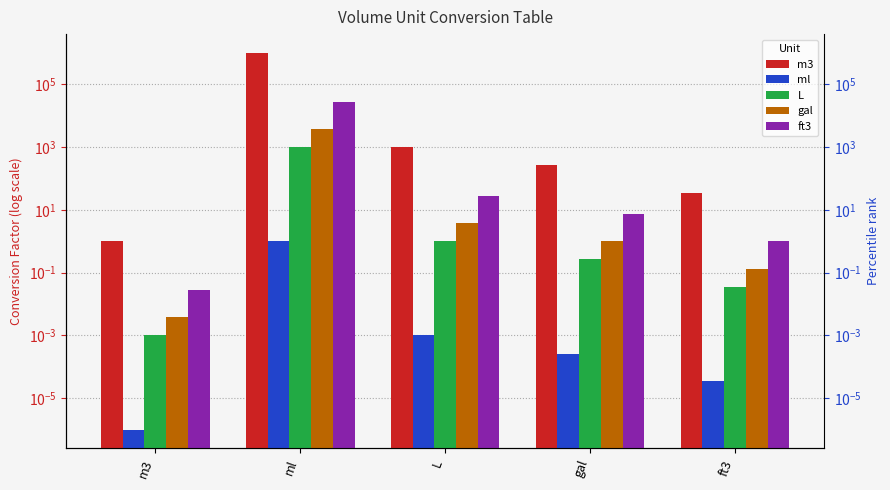

Between m3 and ft3, which series saw the biggest shift?

m3